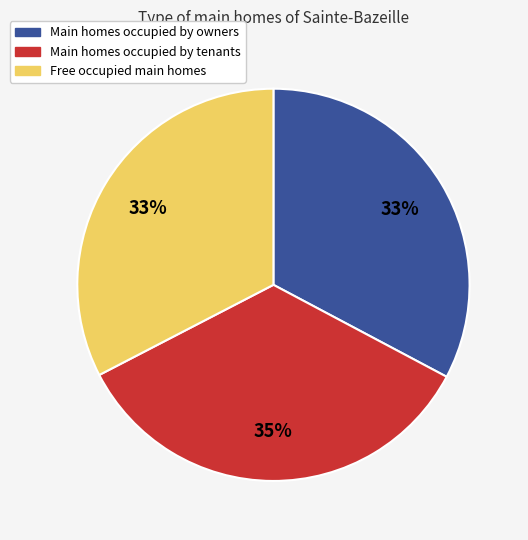

To the nearest percent, what is the difference between the largest and smallest slice percentages?

2%